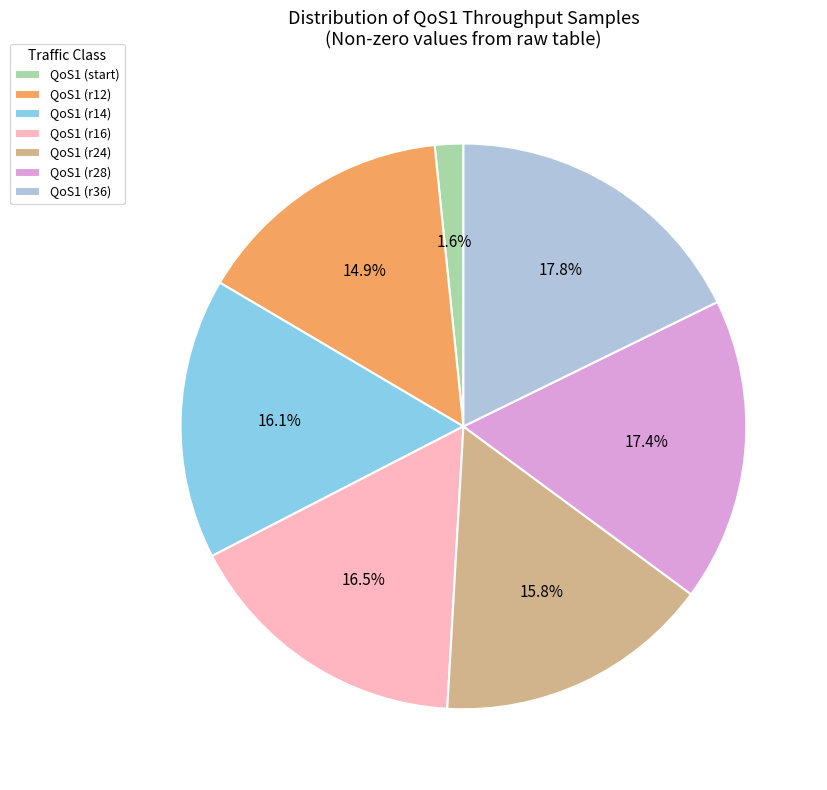

What is the smallest slice in the pie chart?

QoS1 (start)